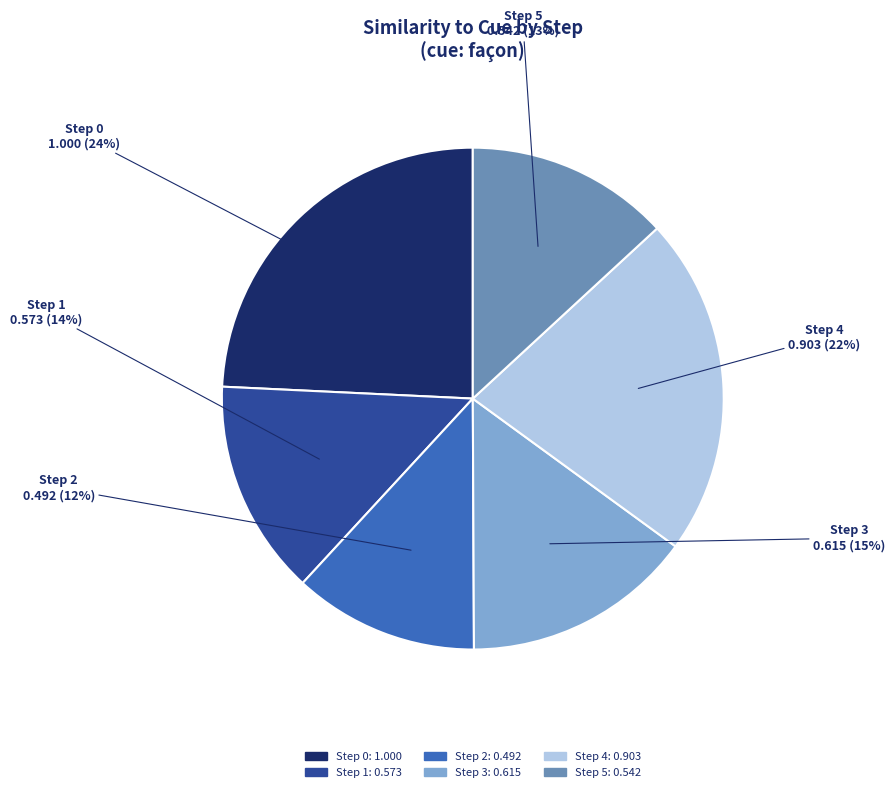

Approximately how many times larger is the value at Step 5 compared to Step 0?

0.5